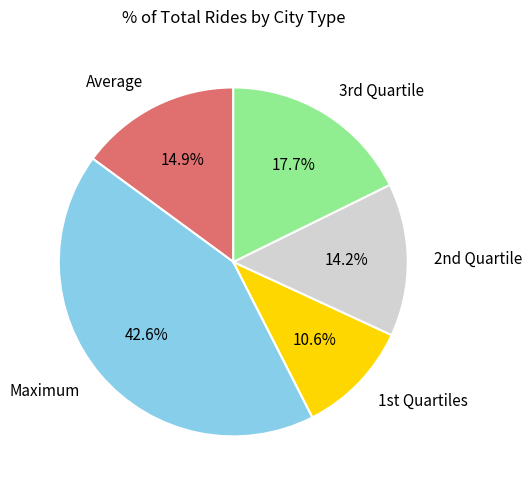

Is there a majority slice in this chart?

No